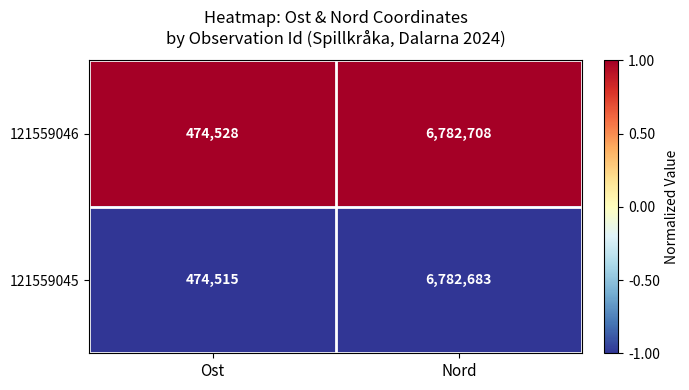

Which series changed the most between Ost and Nord?

121559046